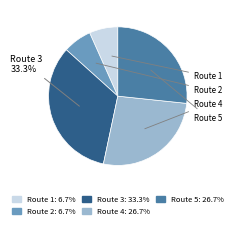

Is there any slice that represents more than half of the pie?

No